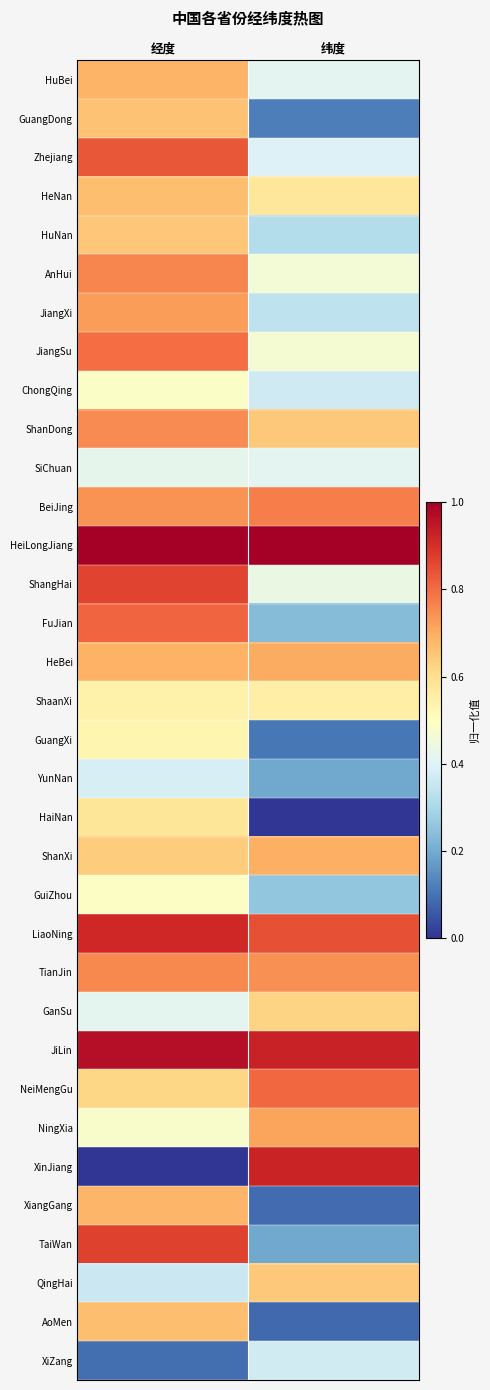

At 纬度, list the series in order from largest to smallest.

HeiLongJiang, JiLin, XinJiang, LiaoNing, NeiMengGu, BeiJing, TianJin, NingXia, HeBei, ShanXi, ShanDong, QingHai, GanSu, HeNan, ShaanXi, JiangSu, AnHui, ShangHai, SiChuan, HuBei, Zhejiang, XiZang, ChongQing, JiangXi, HuNan, GuiZhou, FuJian, TaiWan, YunNan, GuangDong, GuangXi, XiangGang, AoMen, HaiNan